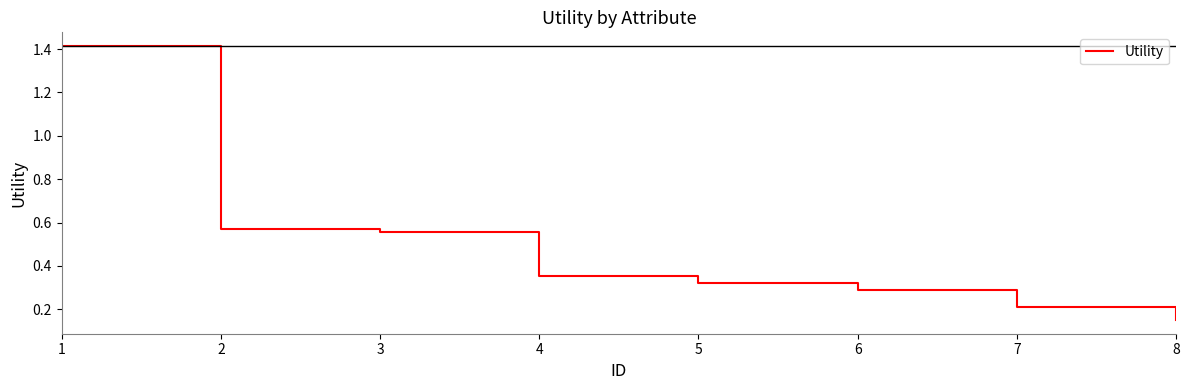

What is the change in value from 3 to 4?

-0.2